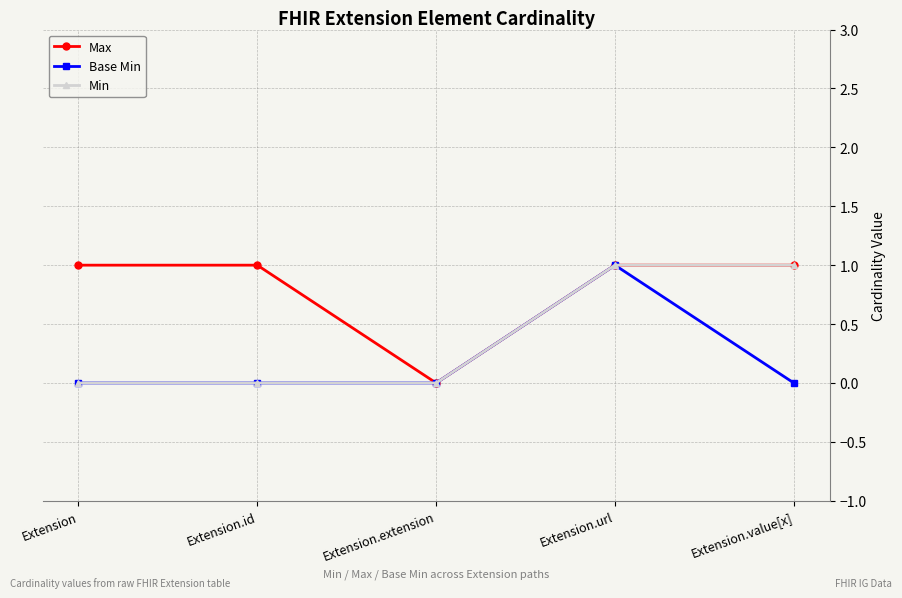

What is the total value across all series at Extension.url?

3